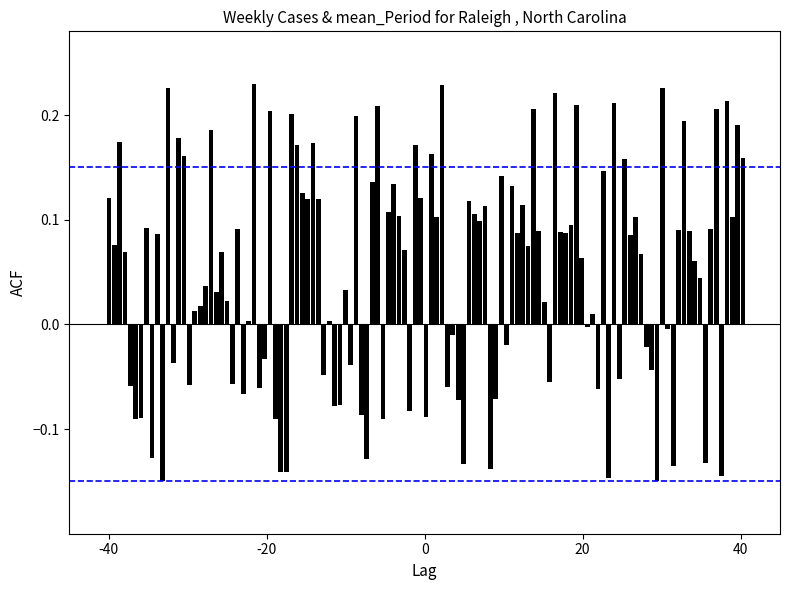

Which series has the largest total across all categories?

CI upper